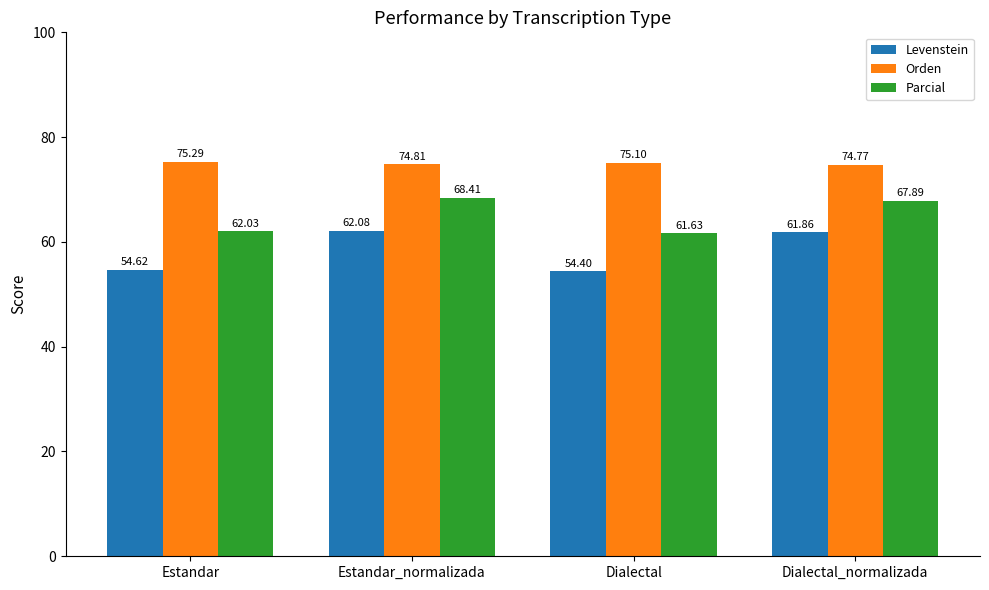

What is the value of the Orden bar at the 3rd from the left?

75.1